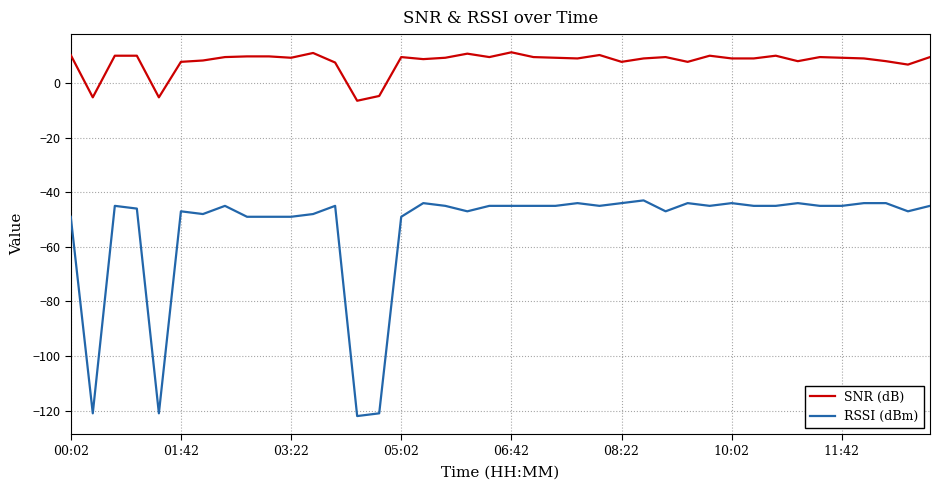

What are all the series names shown in the legend?

SNR (dB), RSSI (dBm)